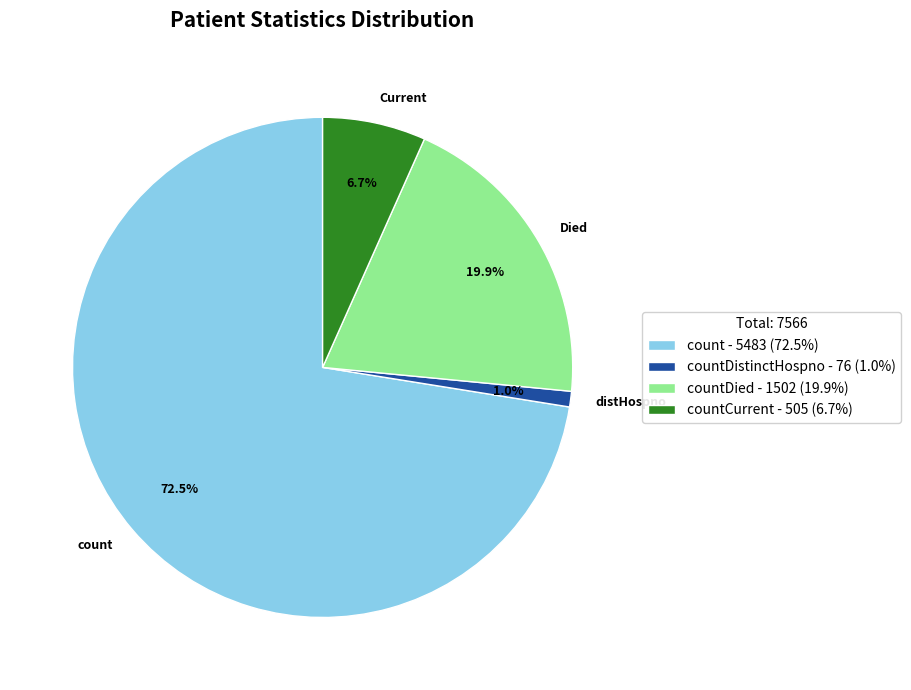

Which category has the biggest portion of the pie?

count - 5483 (72.5%)